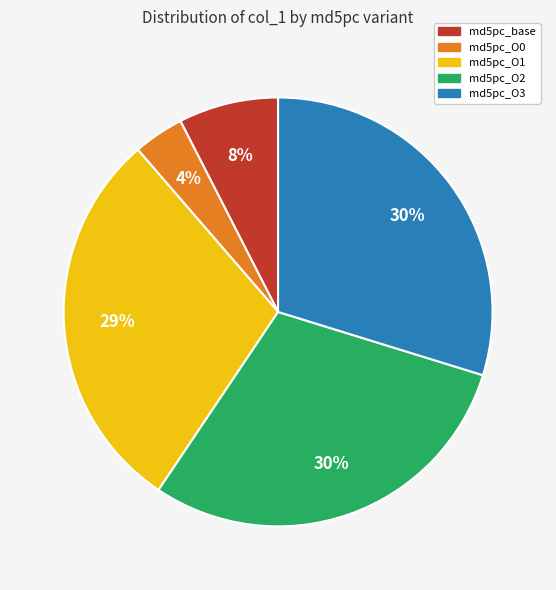

To the nearest percent, what is the difference between the largest and smallest slice percentages?

26%